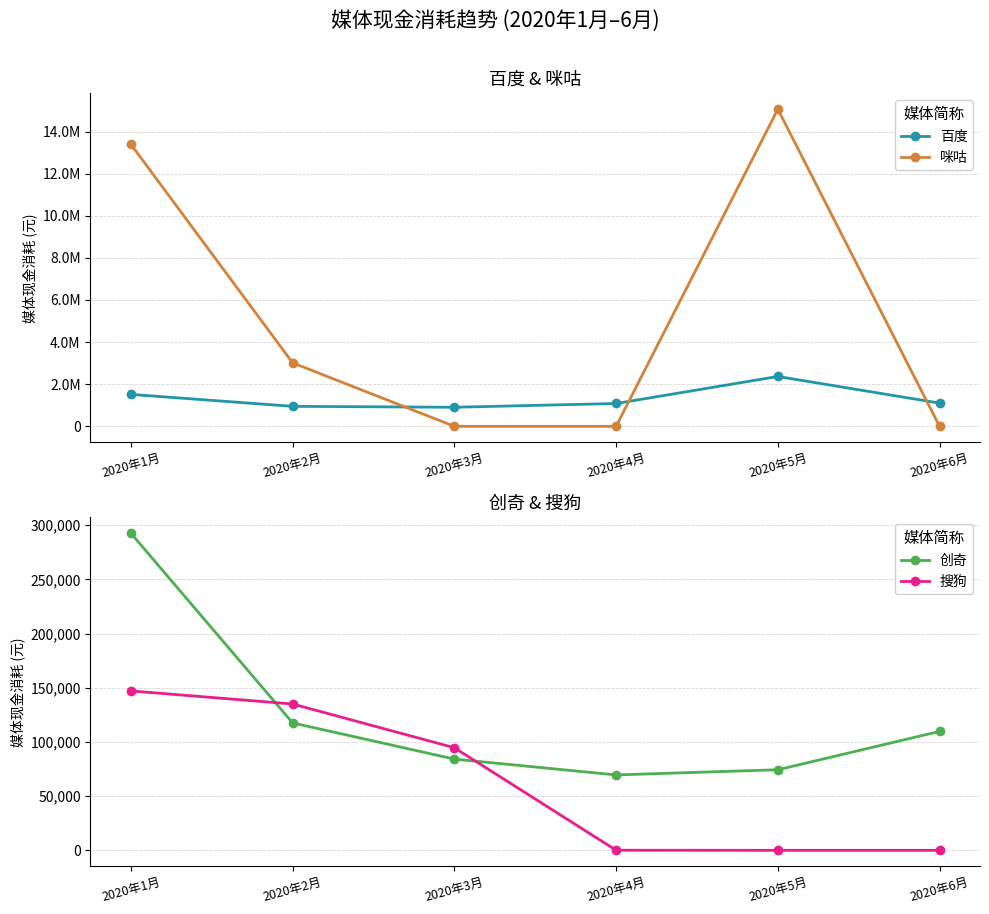

What is the sum of all 咪咕 values?

31465650.0